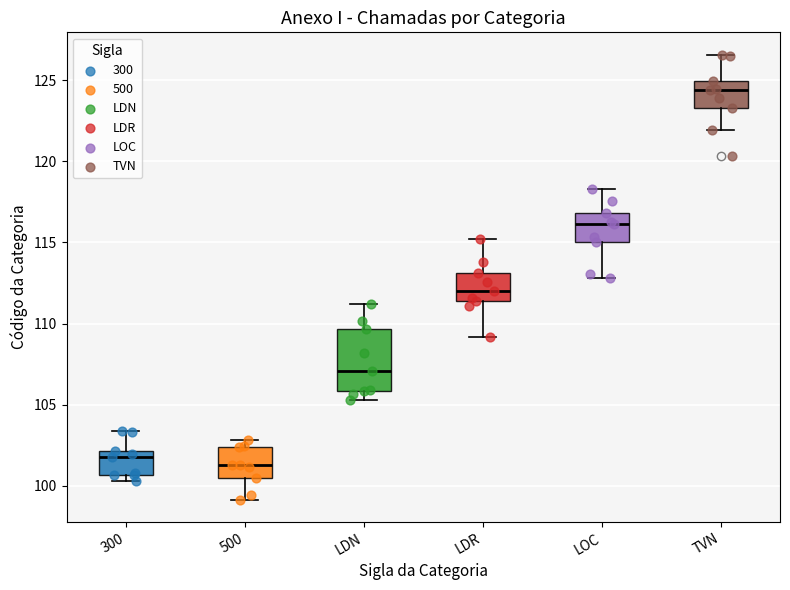

Reading left to right, read every box against the y-axis: the position of its median line, the range the box covers, and the ends of its whiskers. The values are not printed on the chart, so give them approximately, as read against the axis.

300: median 101.5, box 100.5 to 102.0, whiskers 100.5 (just below the box's lower edge) to 103.5
500: median 101.5, box 100.5 to 102.5, whiskers 99.0 to 103.0
LDN: median 107.0, box 106.0 to 109.5, whiskers 105.5 to 111.0
LDR: median 112.0, box 111.5 to 113.0, whiskers 109.0 to 115.0
LOC: median 116.0, box 115.0 to 117.0, whiskers 113.0 to 118.5
TVN: median 124.5, box 123.5 to 125.0, whiskers 122.0 to 126.5